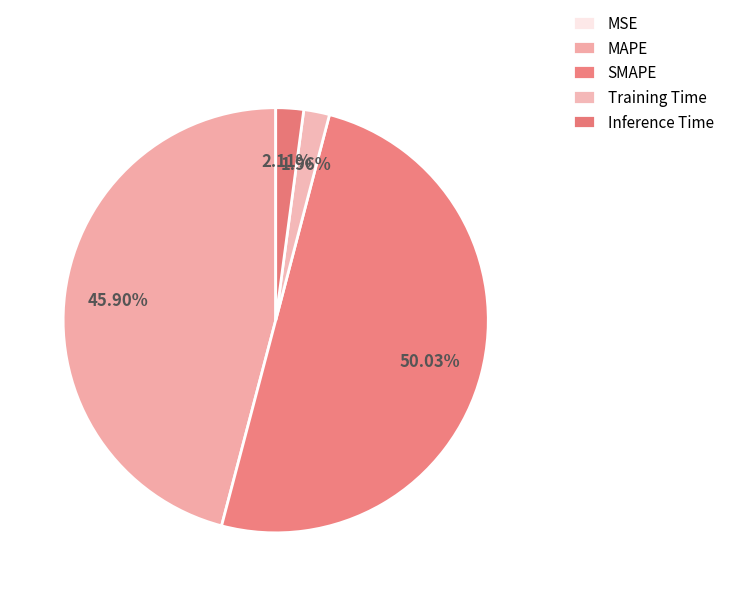

What is the smallest slice in the pie chart?

MSE